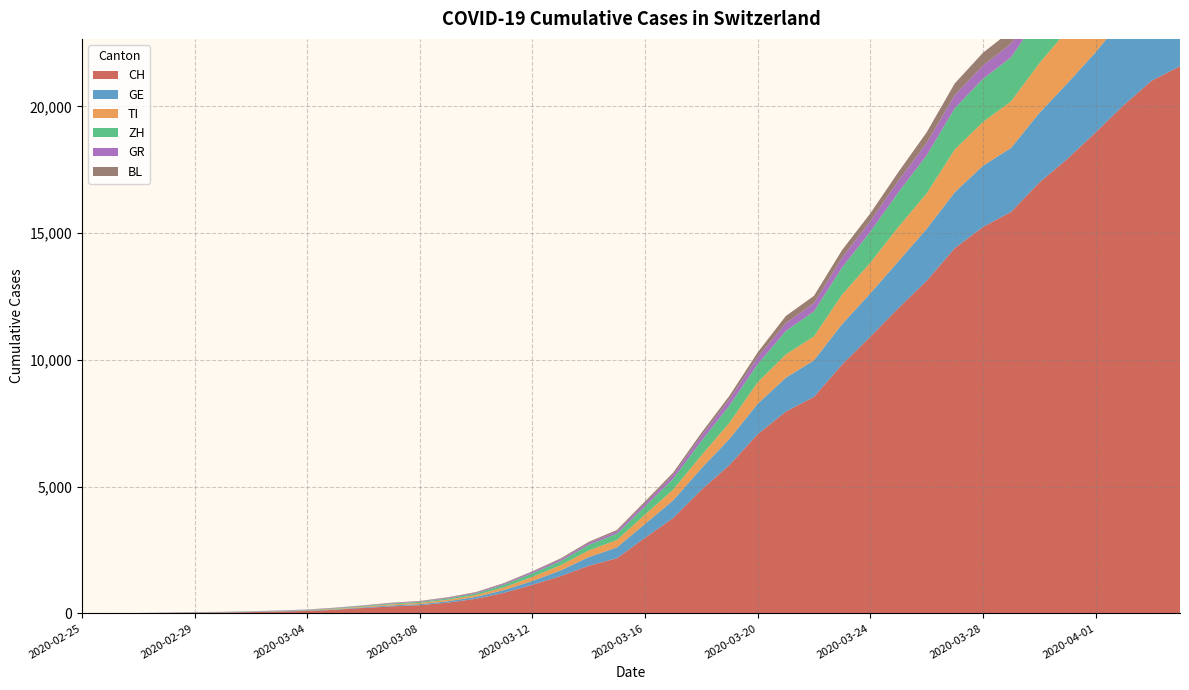

Reading right to left, list all the values displayed in this chart.

CH: 21584	21019	20050	18970	17931	16994	15838	15244	14407	13118	12043	10914	9820	8542	7959	7067	5854	4870	3763	2983	2176	1877	1470	1129	814	575	424	323	276	214	140	96	69	49	35	29	19	8	4	0
TI: 2442	2377	2271	2195	2091	1962	1837	1727	1688	1401	1354	1209	1162	945	916	849	638	511	426	368	293	265	206	163	108	75	61	49	41	28	25	13	8	4	2	2	1	1	1	0
ZH: 2461	2428	2300	2136	1947	1859	1733	1701	1627	1500	1368	1221	1073	984	925	711	679	568	429	326	250	218	163	140	101	62	49	40	34	29	23	15	13	10	7	6	2	2	0	0
GE: 3783	3650	3446	3162	2983	2742	2525	2413	2205	2046	1848	1709	1592	1440	1338	1200	1031	850	695	546	424	341	222	149	108	75	55	40	38	25	17	14	13	10	9	8	4	1	1	0
GR: 680	678	655	635	617	591	542	527	513	487	458	419	386	327	311	283	252	204	152	118	93	73	65	53	44	32	28	19	18	16	15	13	10	9	6	6	6	2	2	0
BL: 656	625	610	588	561	539	511	502	466	422	341	306	302	289	282	184	134	116	89	76	54	47	42	26	26	22	20	19	15	6	6	2	2	2	2	2	1	1	0	0